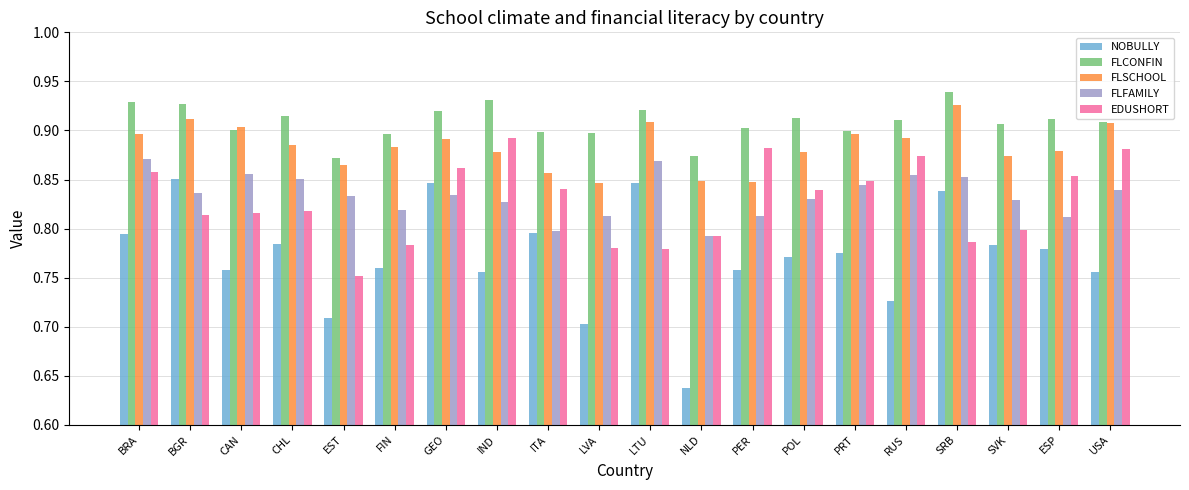

Where is NOBULLY nearest to the value 0?

NLD